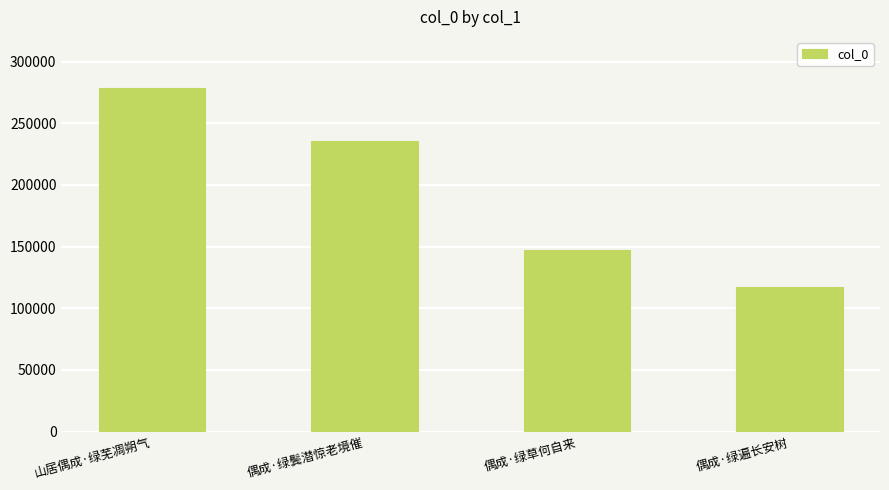

Reading right to left, extract all data points from this chart.

偶成·绿遍长安树=116873	偶成·绿草何自来=146925	偶成·绿鬓潜惊老境催=235857	山居偶成·绿芜凋朔气=278216